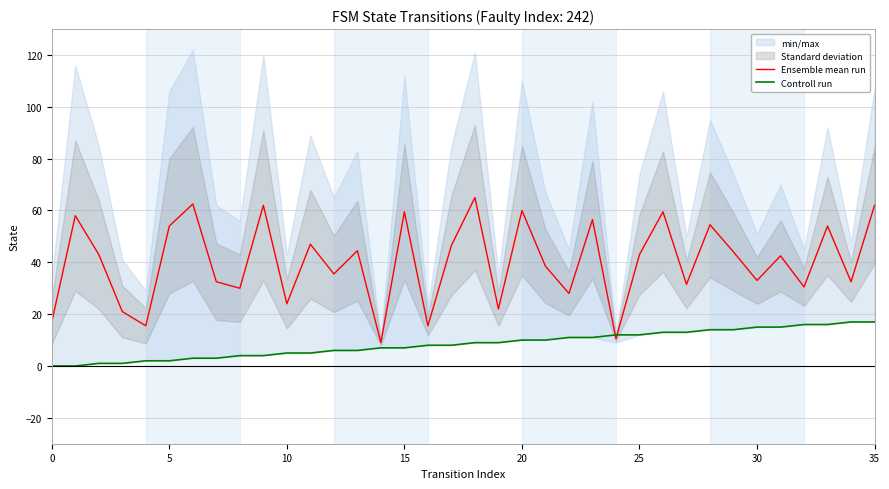

The Ensemble mean run series shows 59.5 at 15. True or false?

True